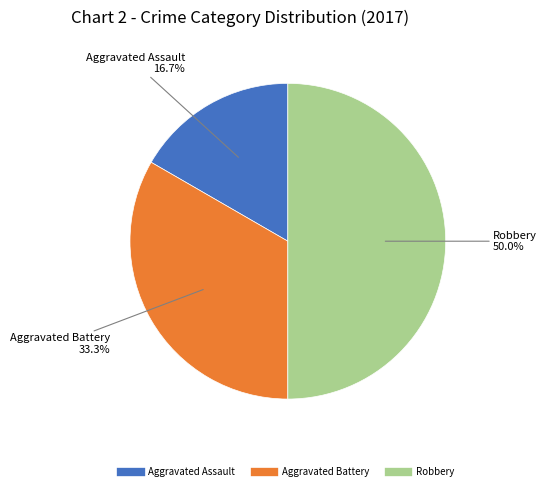

Which has a higher value, Aggravated Battery or Aggravated Assault?

Aggravated Battery